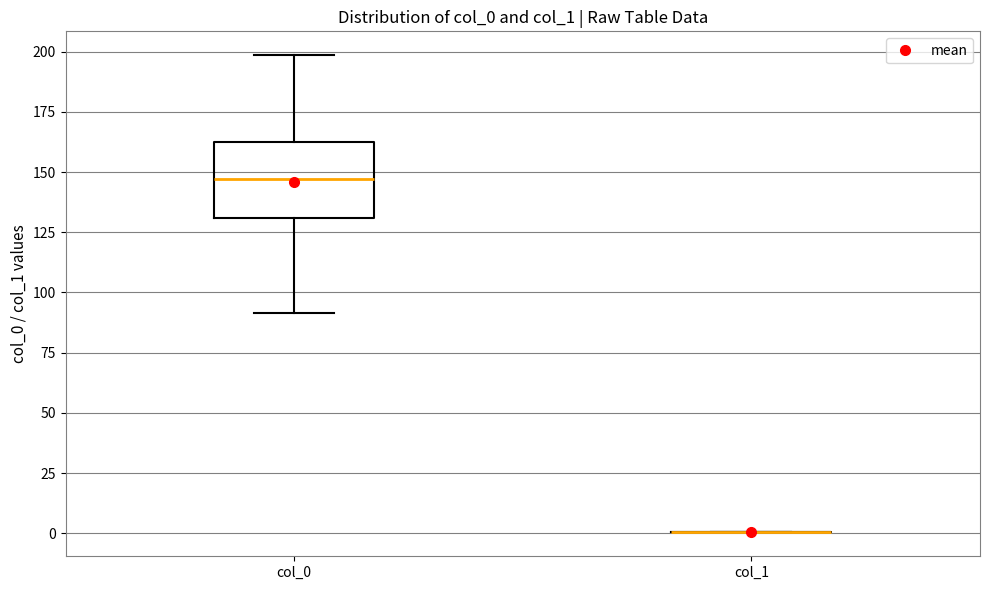

Comparing the boxes themselves (not the whiskers), which one is the tallest?

col_0